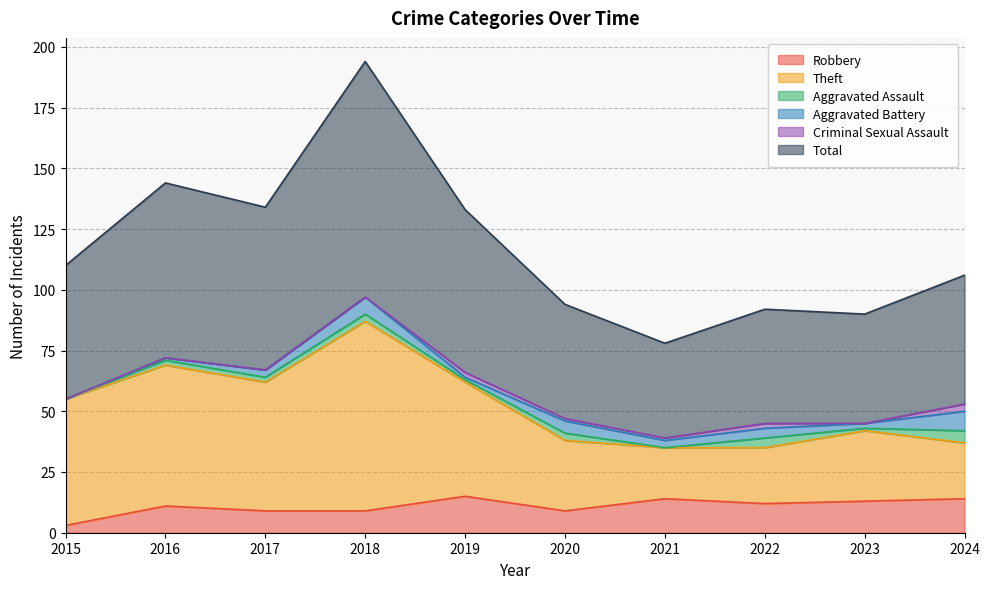

Is it true that Theft equals 37 at 2024?

True